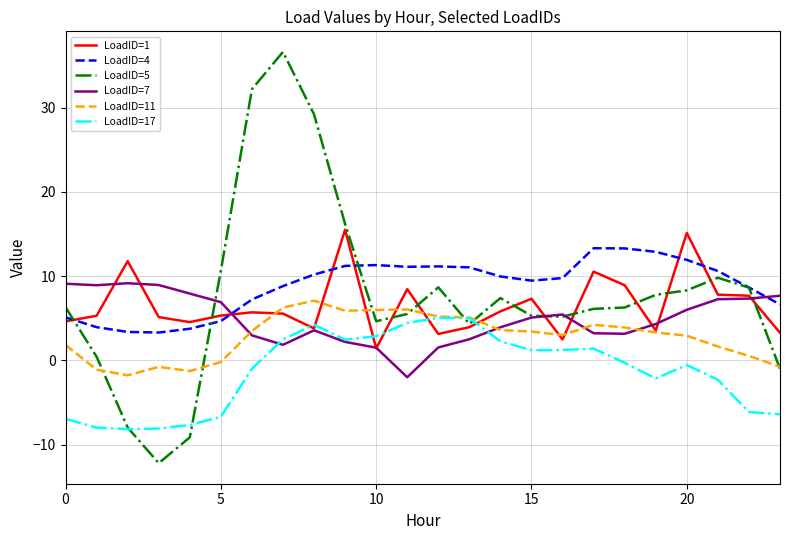

What is the smallest value displayed?

-12.2